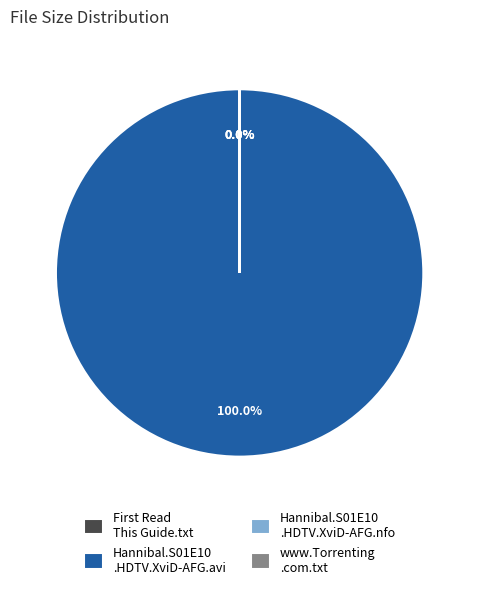

Which slice is the largest?

Hannibal.S01E10.HDTV.XviD-AFG.avi